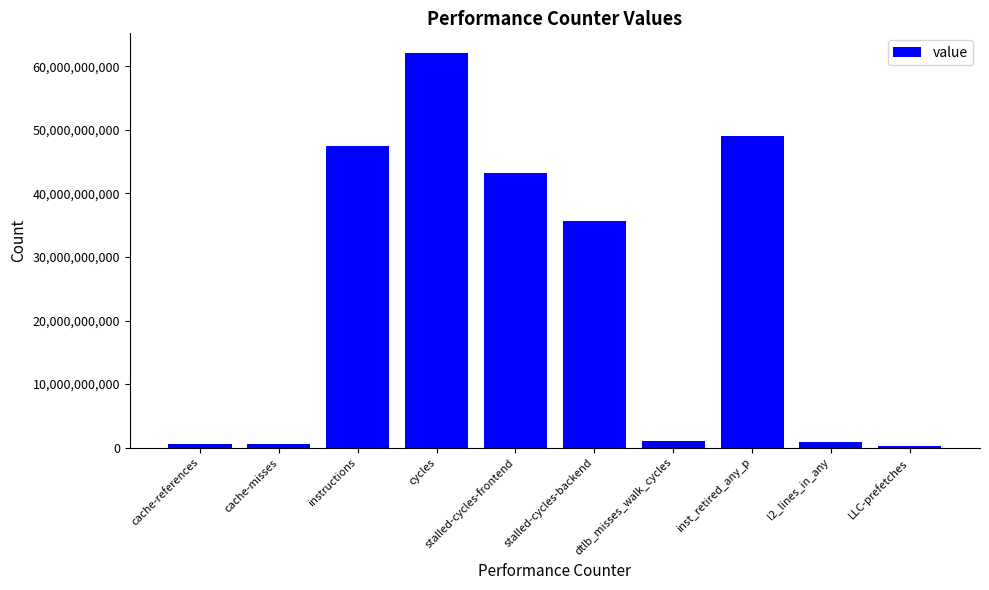

True or false: the data shows 19356582844 at inst_retired_any_p.

False